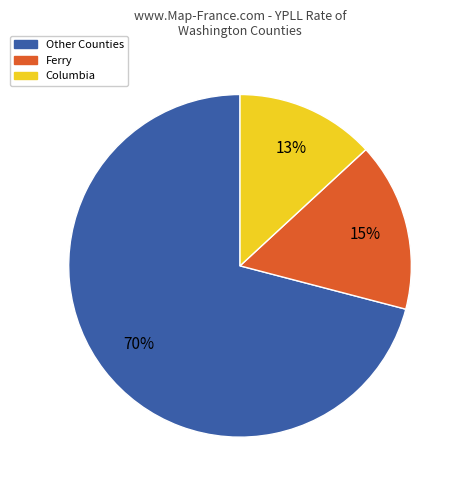

Is Clark the majority of the pie?

No